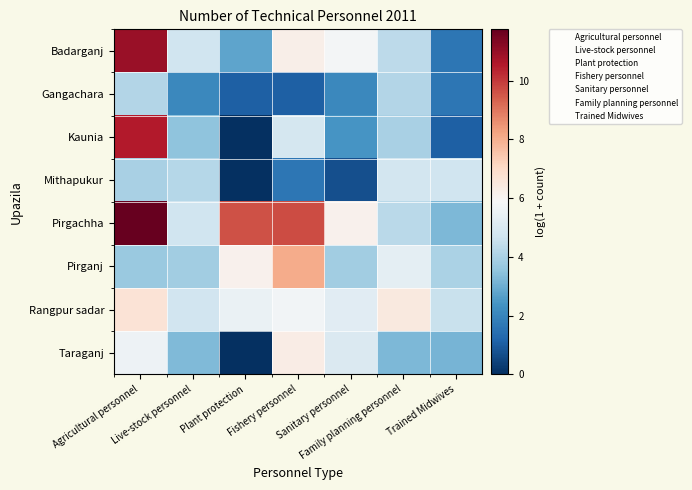

Between Family planning personnel and Agricultural personnel, which is larger?

Agricultural personnel